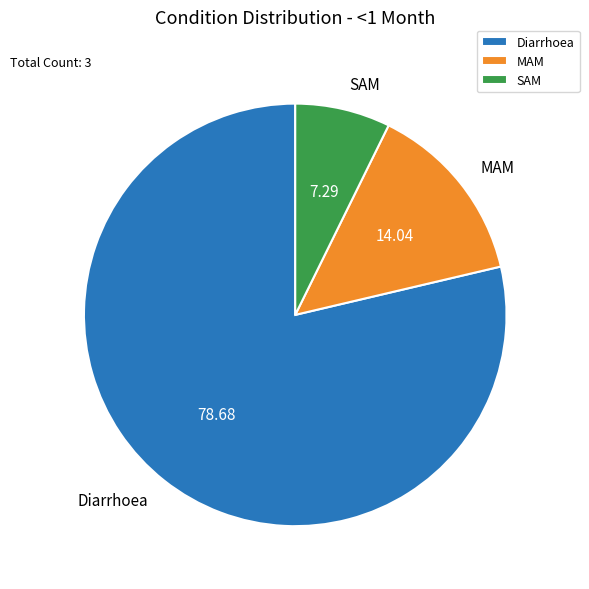

Is the sum of Diarrhoea and MAM greater than half?

Yes